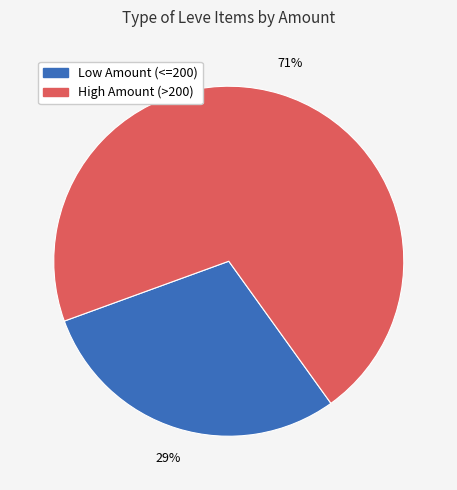

Does any single category account for the majority?

Yes